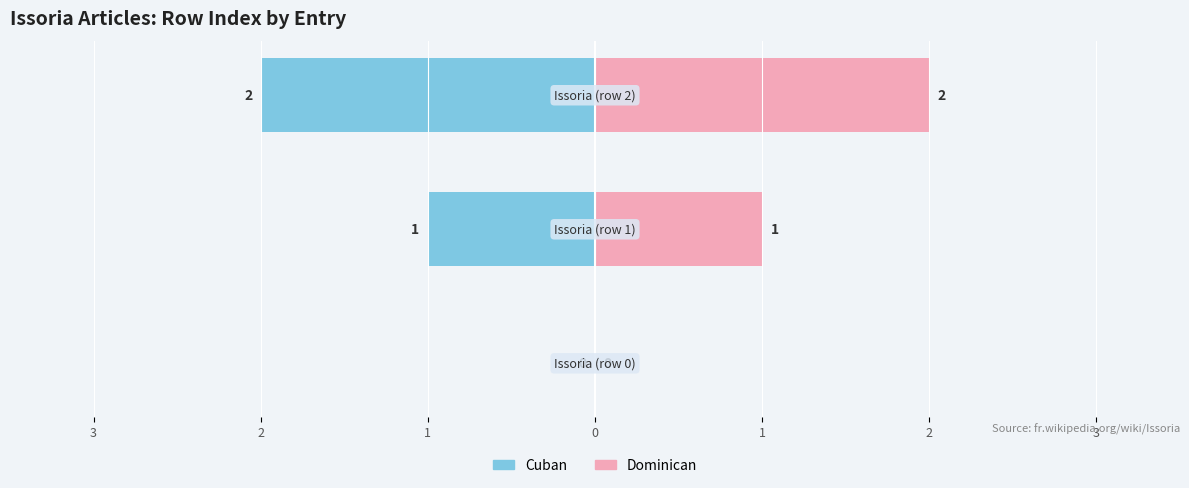

How many positive values does the Dominican series have?

2